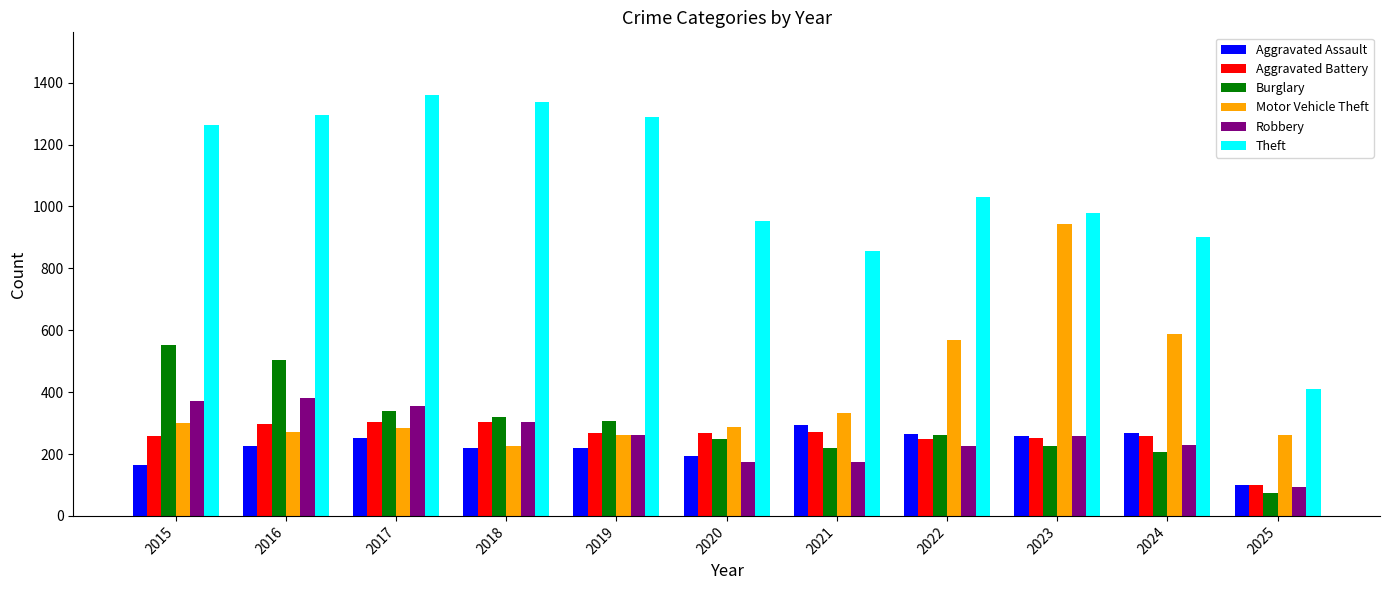

What is the maximum value for Aggravated Assault?

295